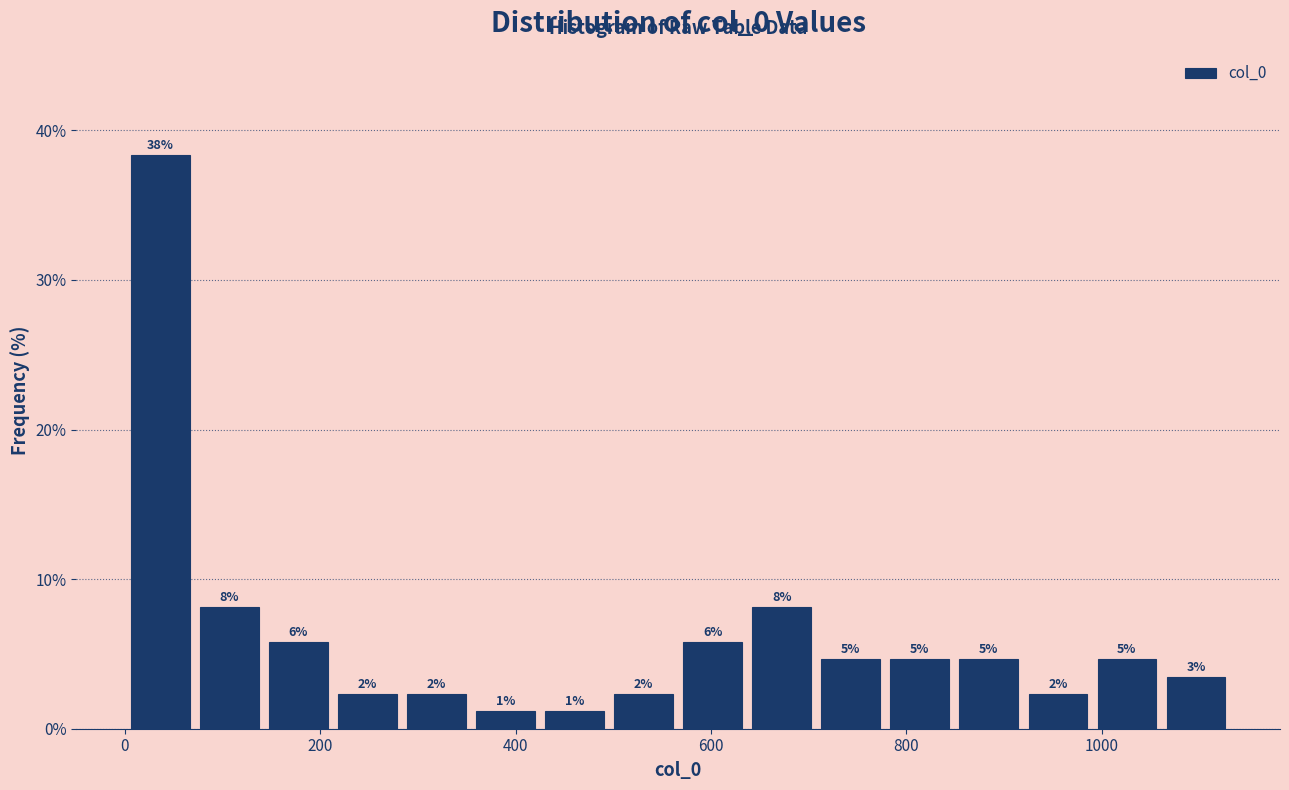

Read against the x-axis, roughly where is the centre of the tallest bar?

40